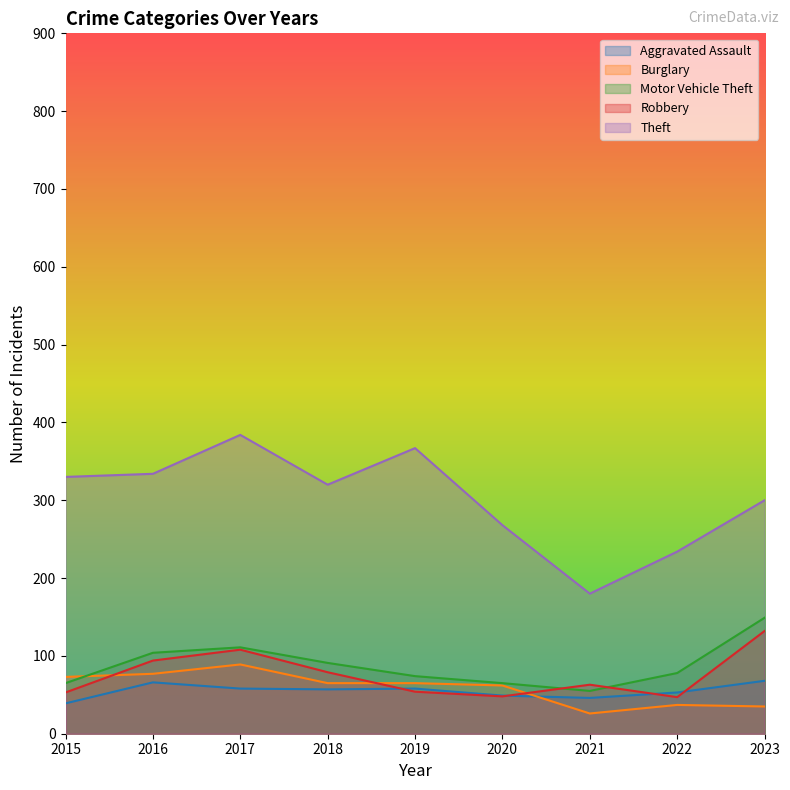

True or false: Motor Vehicle Theft has a value of 160 at 2018.

False